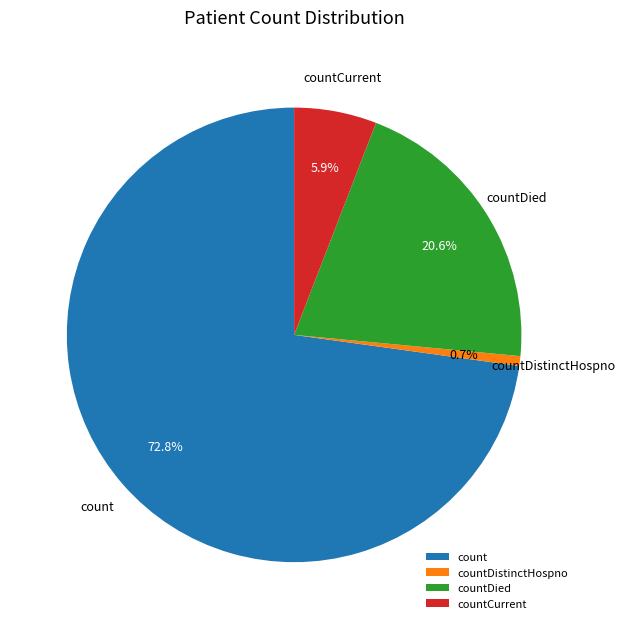

To the nearest percent, what is the difference between the largest and smallest slice percentages?

72%